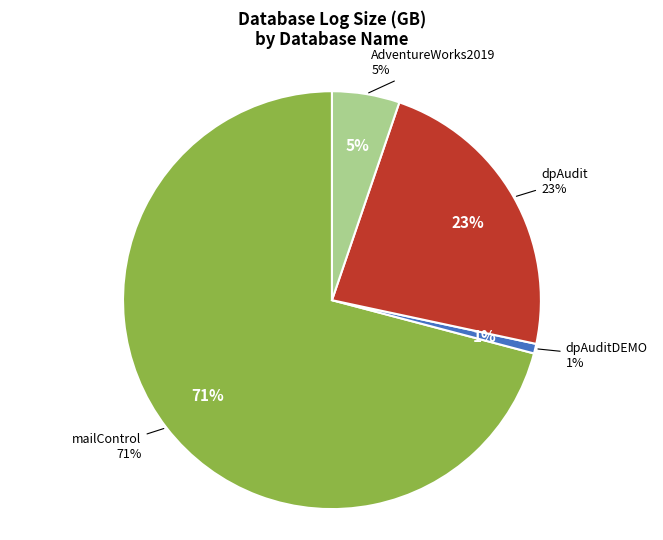

Rank the categories by value from lowest to highest.

dpAuditDEMO, AdventureWorks2019, dpAudit, mailControl